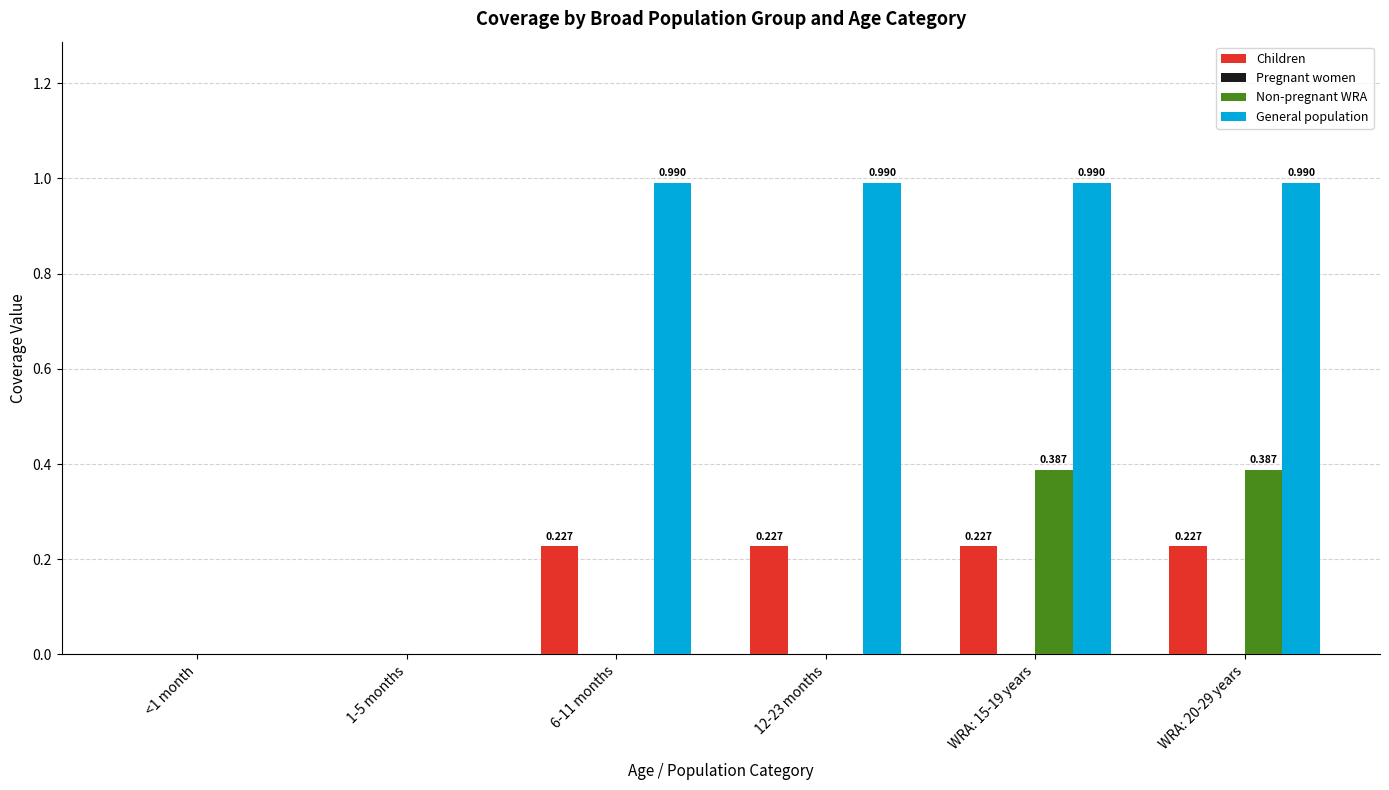

Count the Children values in the range 0 to 1.

6